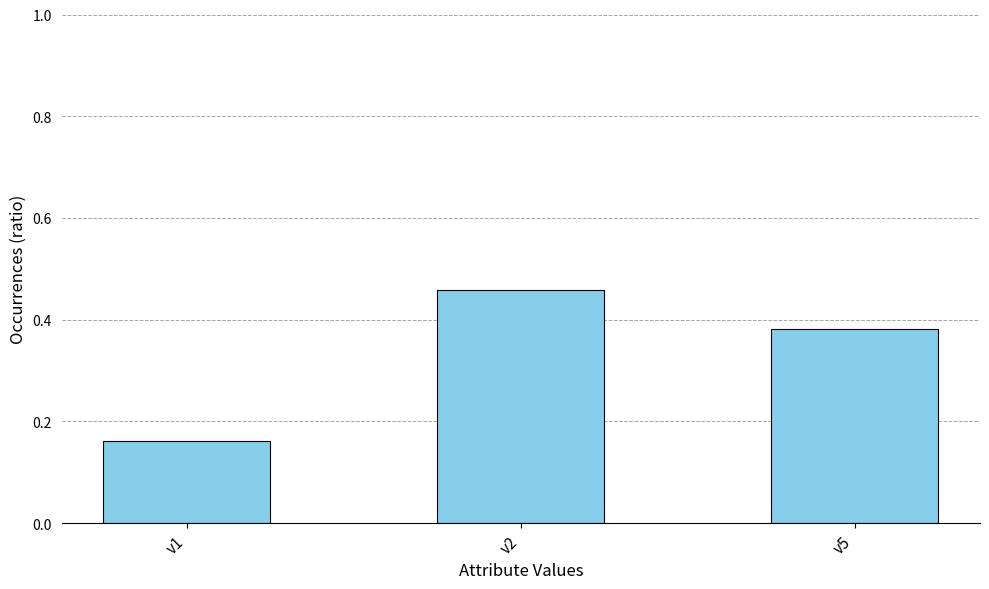

Count the values in the range 0 to 1.

3